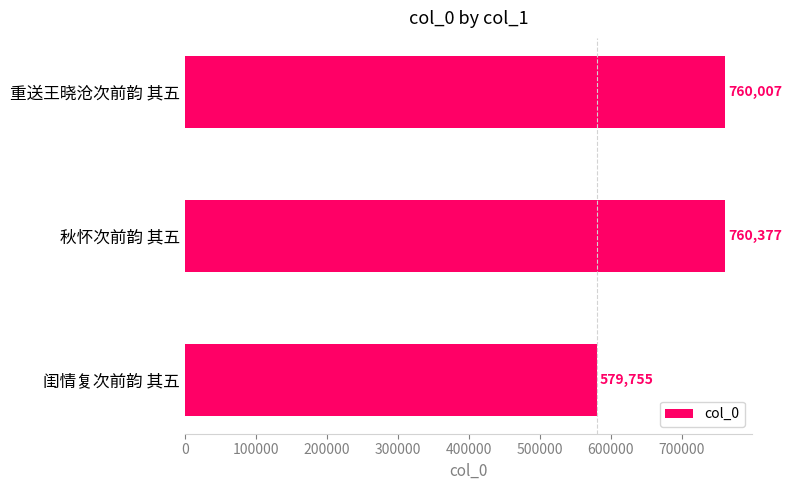

List the labels in order of value, smallest first.

闺情复次前韵 其五, 重送王晓沧次前韵 其五, 秋怀次前韵 其五